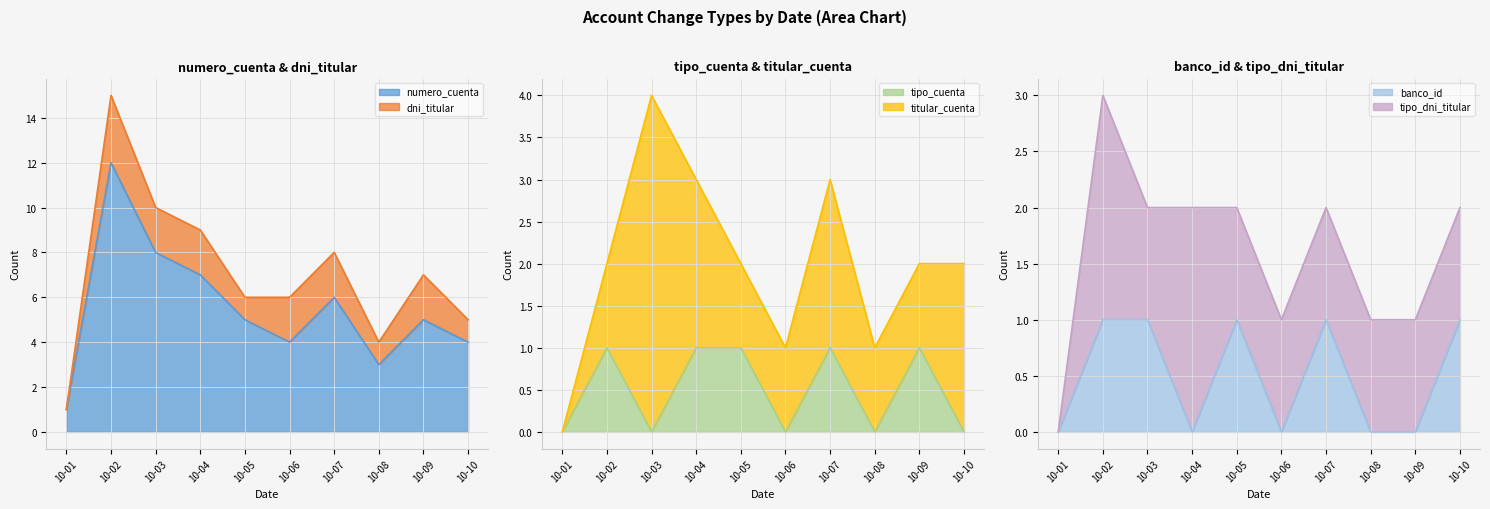

At which category is the sum across all series the highest?

10-02